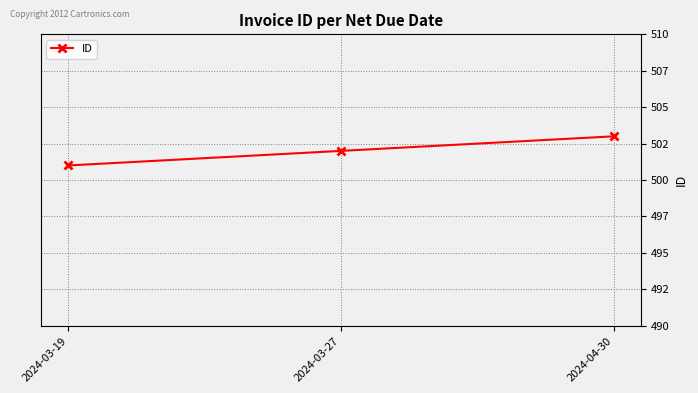

Rank the categories by value from highest to lowest.

2024-04-30, 2024-03-27, 2024-03-19